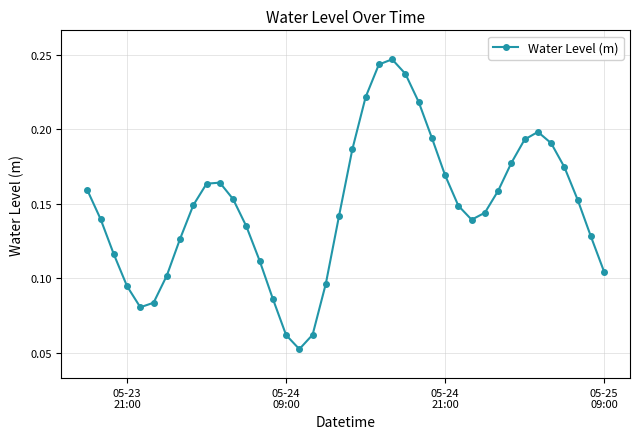

What is the sum of all values?

5.9